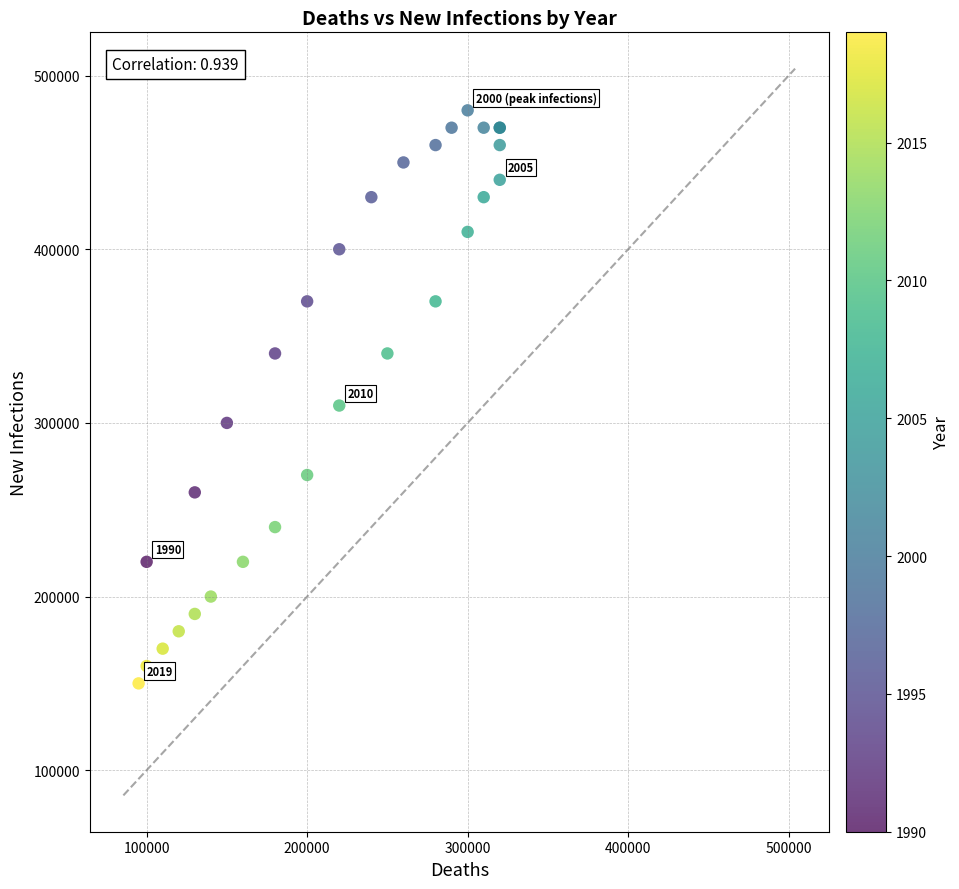

What Y value in the scatter plot is closest to 315000?

310000